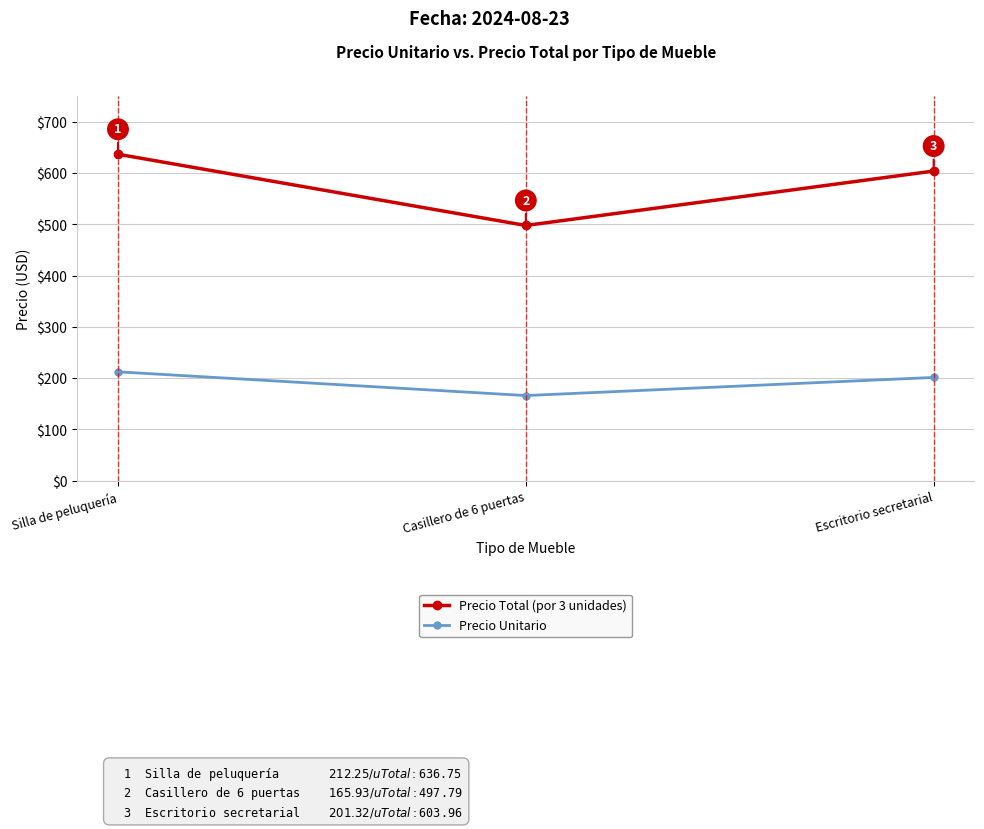

Does the chart have visible grid lines?

Yes